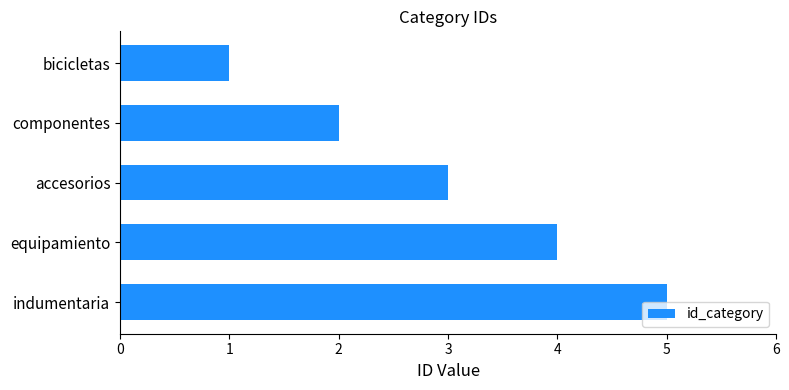

What is the approximate value at indumentaria?

5